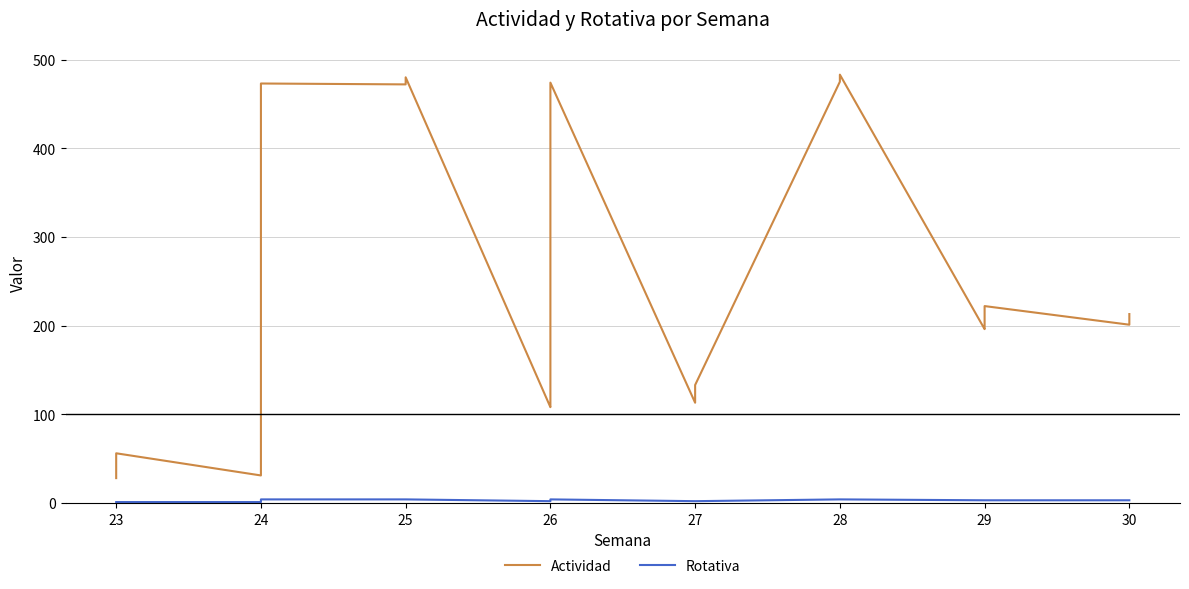

How many interior local peaks does the Rotativa series have?

1